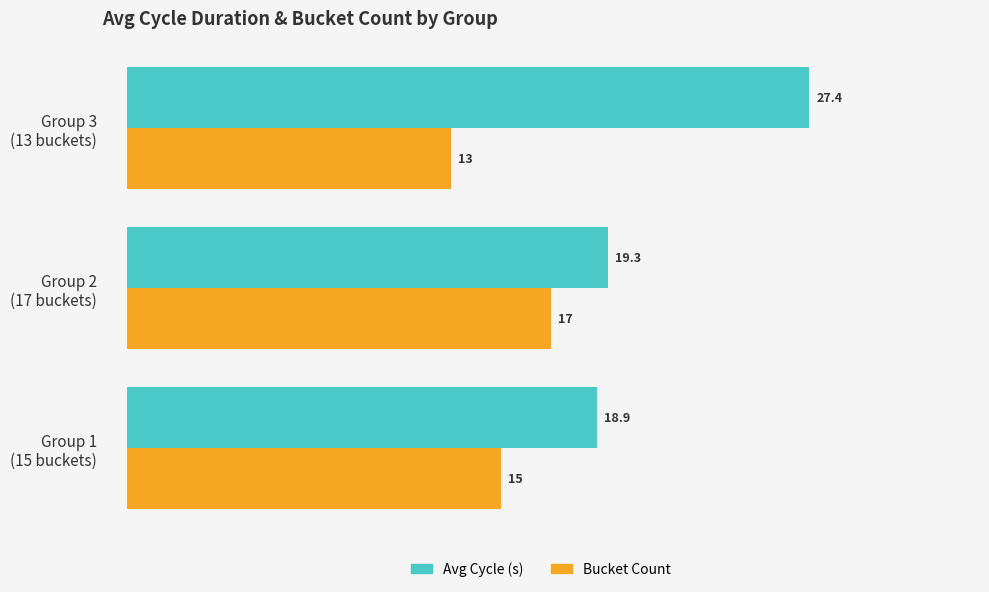

Rank the series by their average value, from lowest to highest.

Bucket Count, Avg Cycle (s)